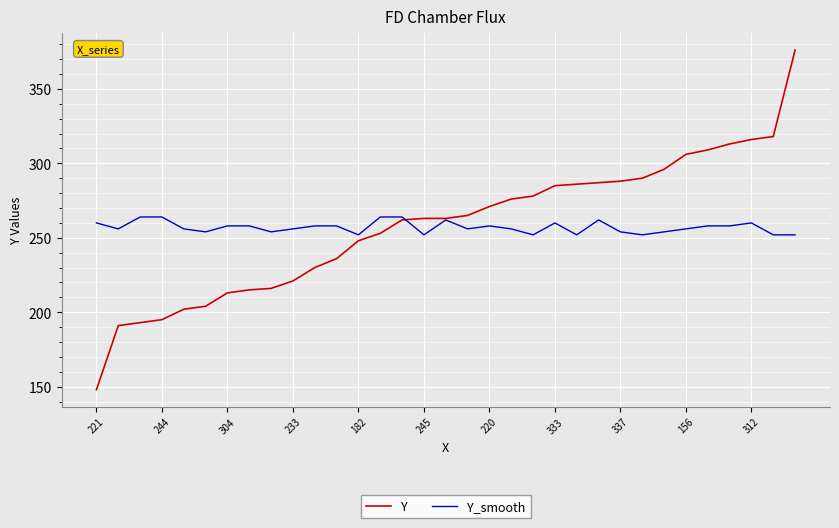

How many lines are shown in the chart?

2